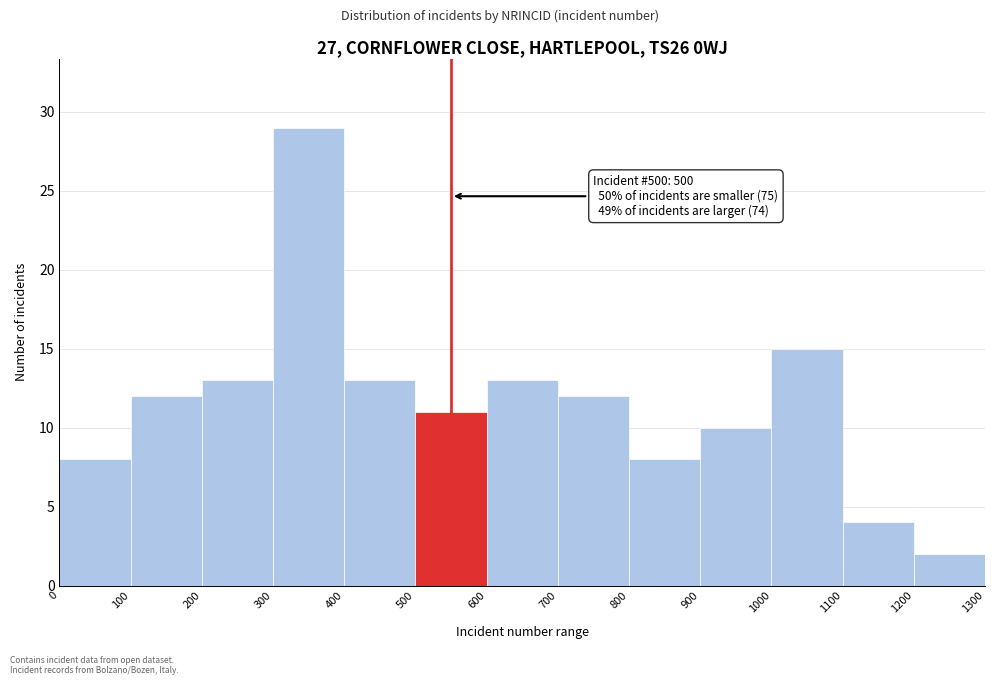

Over which range of the x-axis is the bar tallest?

300 to 400